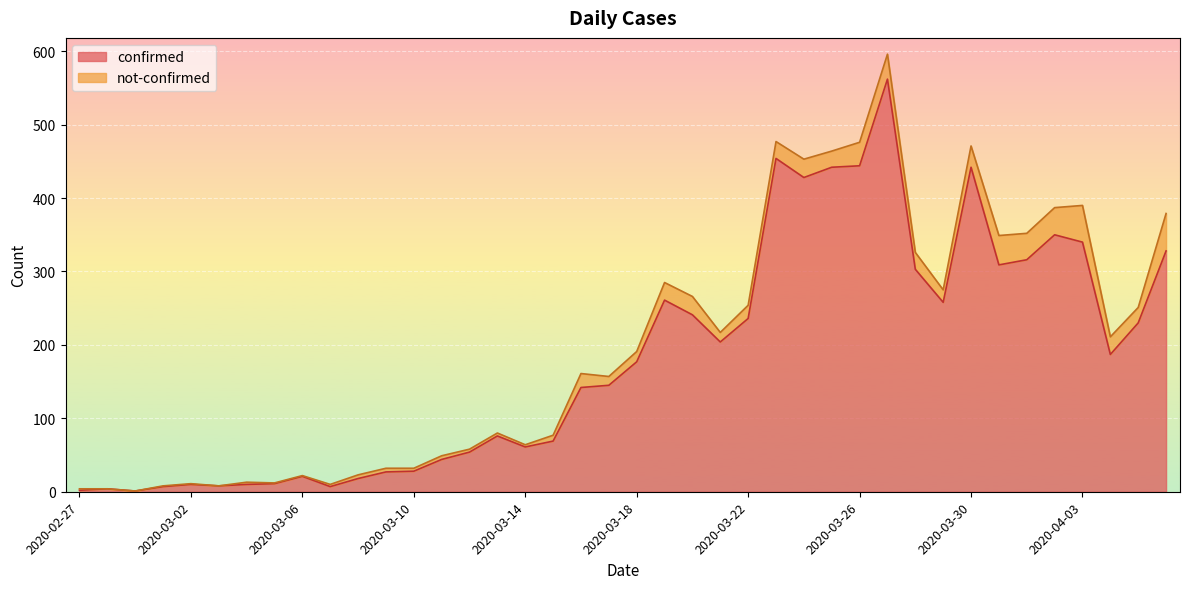

Read the value at 2020-03-23.

454